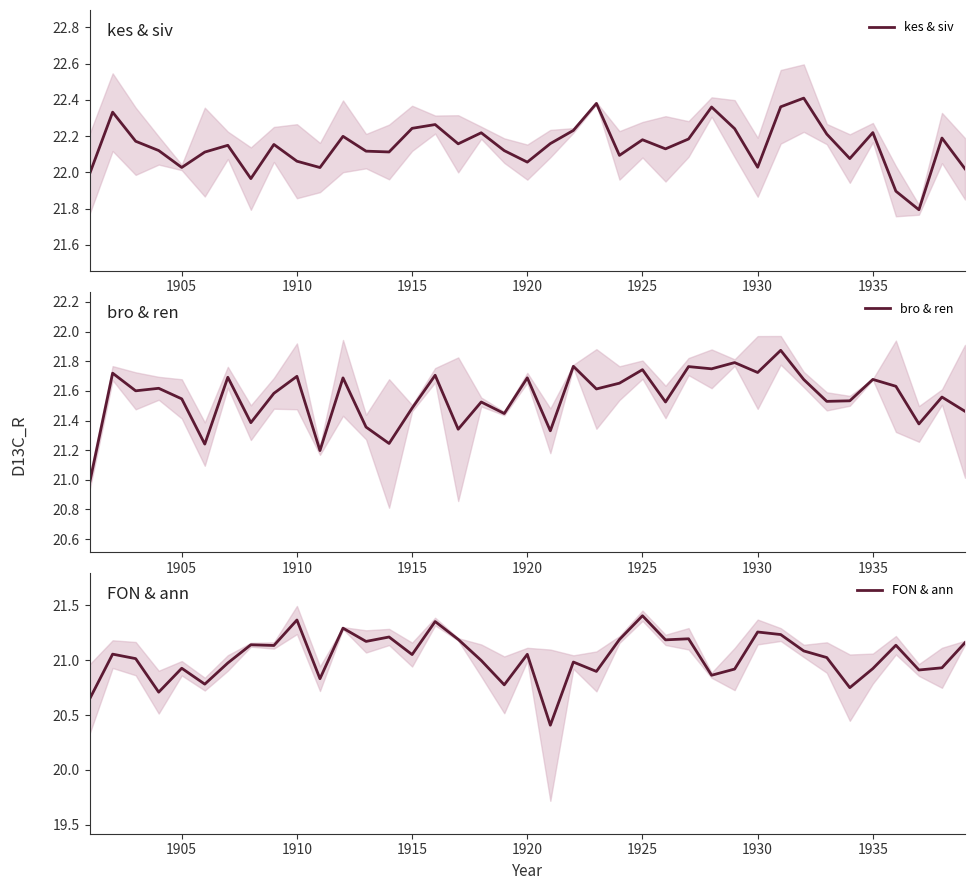

True or false: FON & ann and kes & siv intersect in this chart.

False